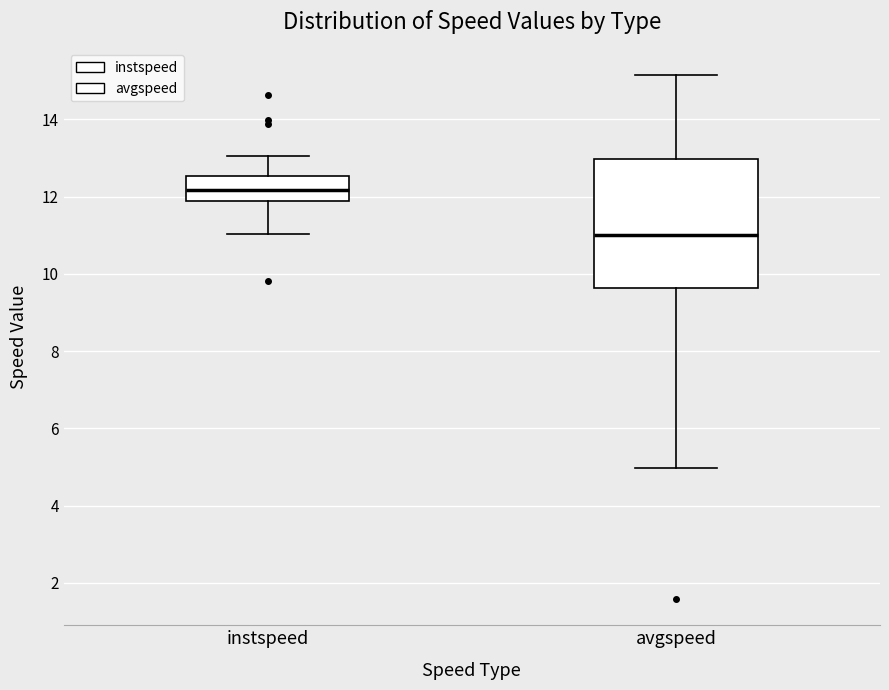

Reading left to right, transcribe this box plot: for each box, give where its median line is, the range the box spans, and where its two whiskers end, as read against the y-axis. The values are not printed on the chart, so give them approximately, as read against the axis.

instspeed: median 12.2, box 11.8 to 12.6, whiskers 11.0 to 13.0
avgspeed: median 11.0, box 9.6 to 13.0, whiskers 5.0 to 15.2